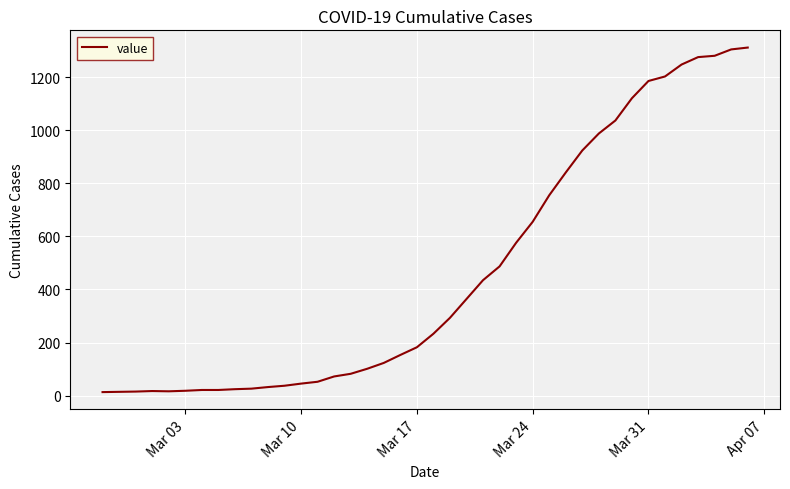

What is the difference between the maximum and minimum values?

1299